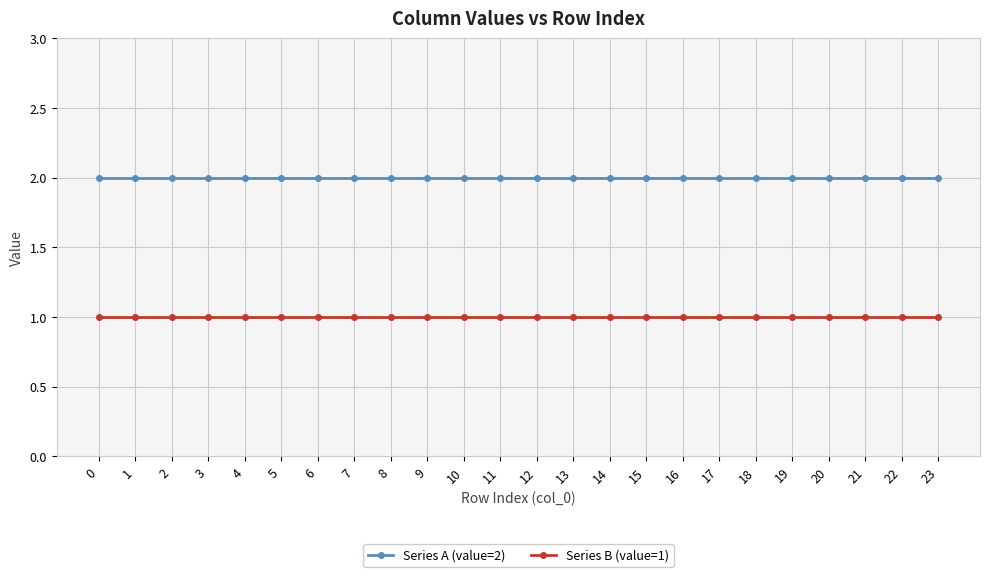

What are all the series names shown in the legend?

Series A (value=2), Series B (value=1)